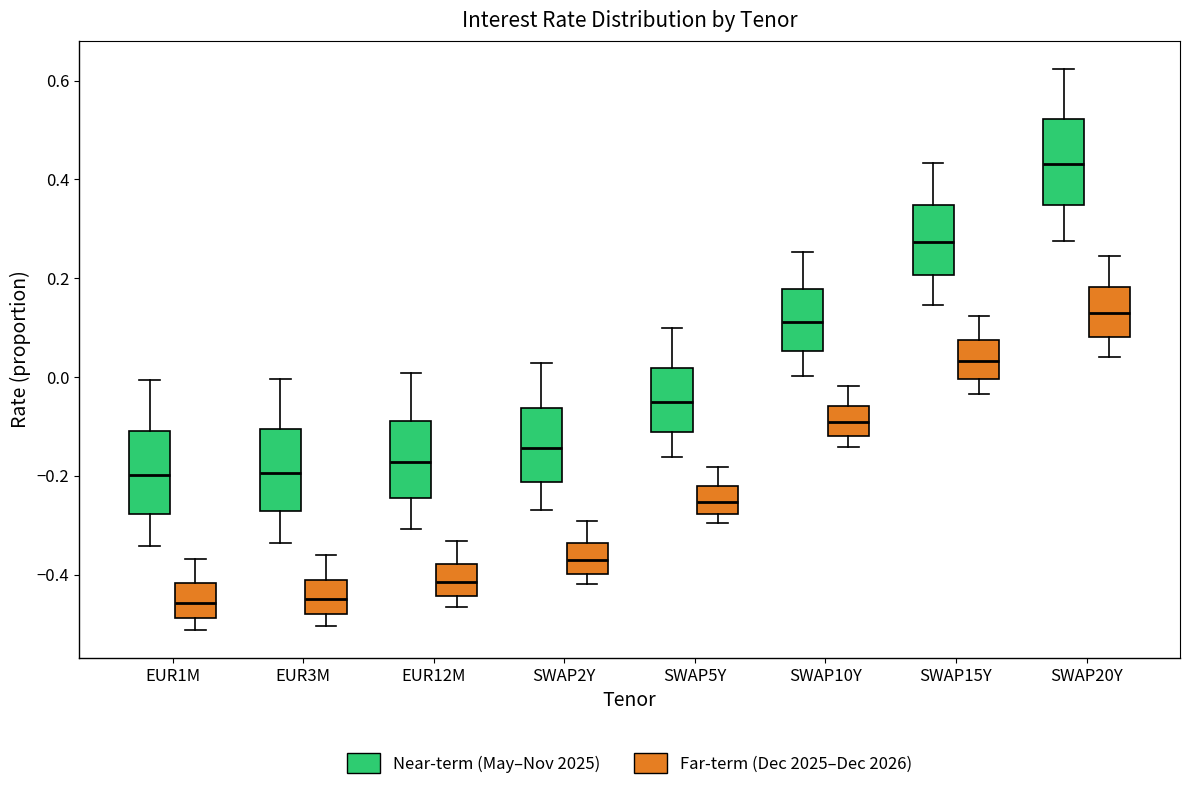

Where is the lower edge of the box for SWAP20Y (Near-term (May–Nov 2025)) on the y-axis? The values are not printed on the chart, so give them approximately, as read against the axis.

0.34